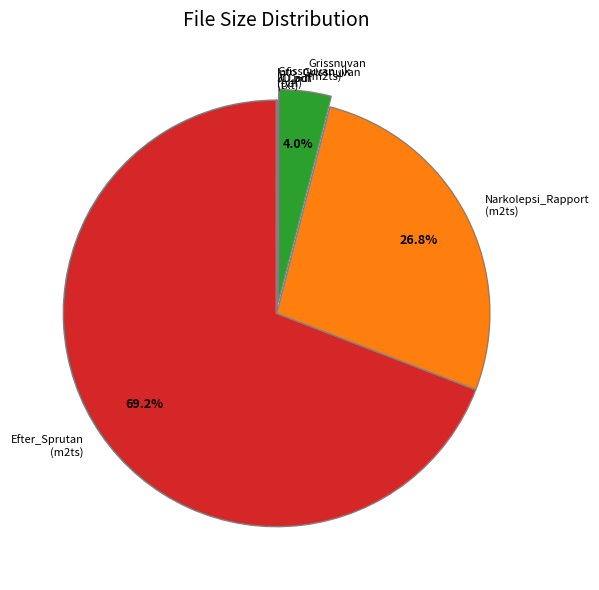

What is the largest slice in the pie chart?

Efter_Sprutan (m2ts)